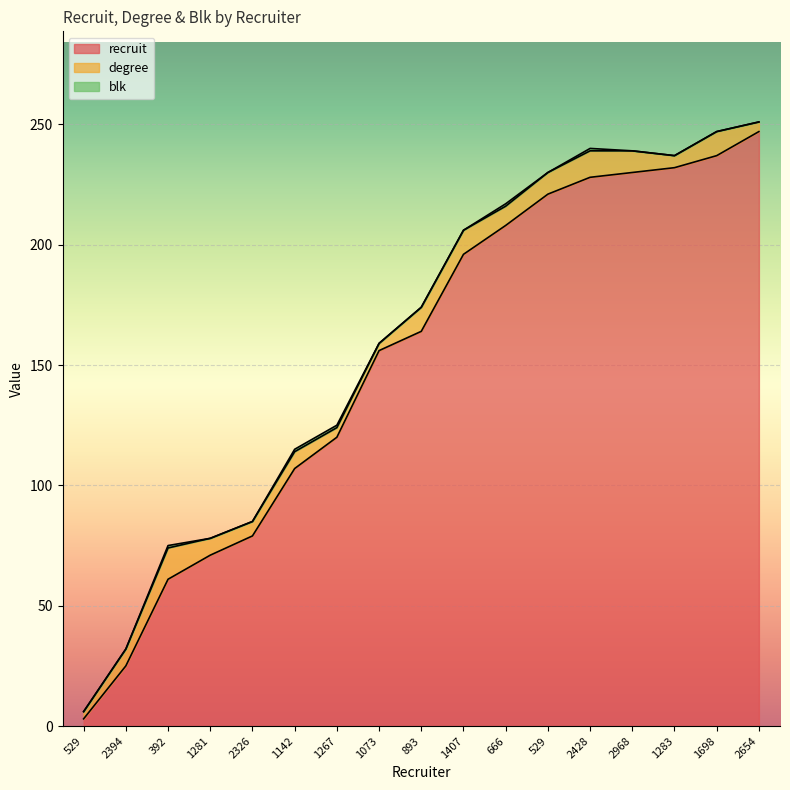

True or false: recruit and degree cross at least once.

False